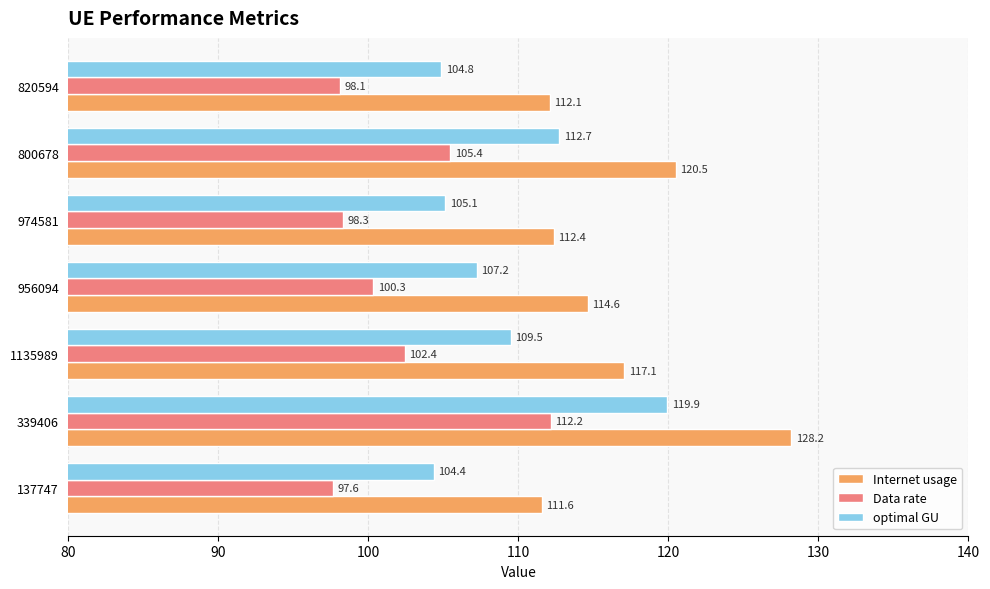

At which label is Data rate closest to 104?

800678